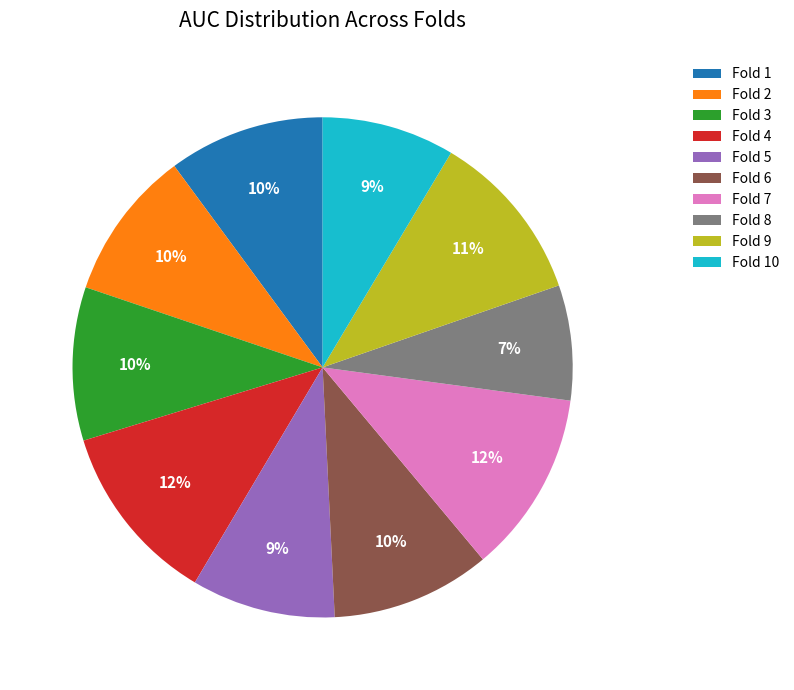

True or false: Fold 5 accounts for 9% of the total.

True